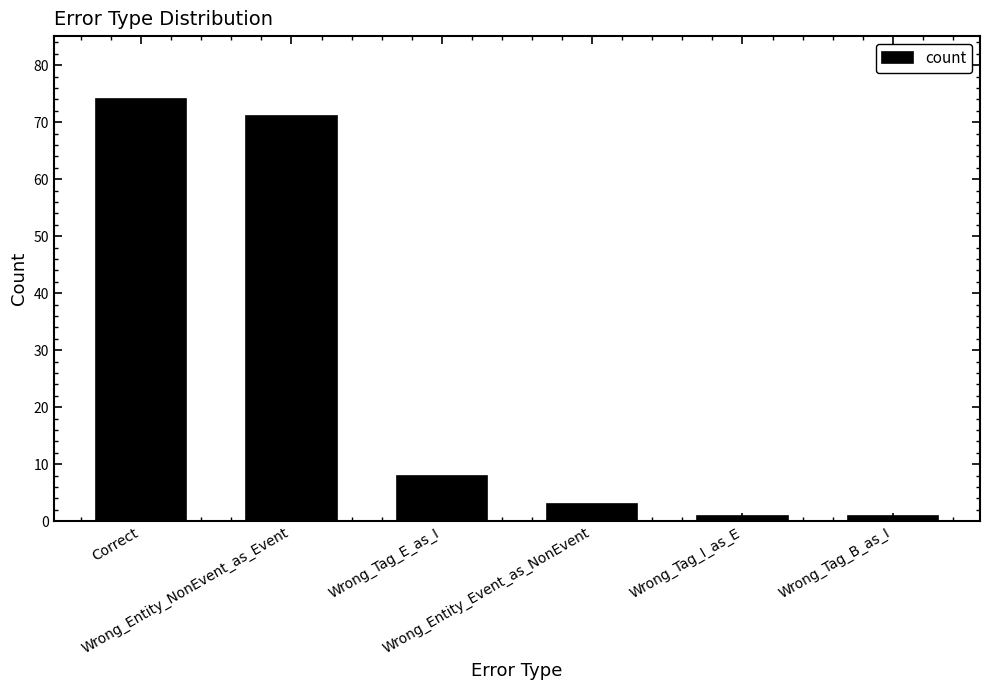

Where does the data first go above 8?

Correct